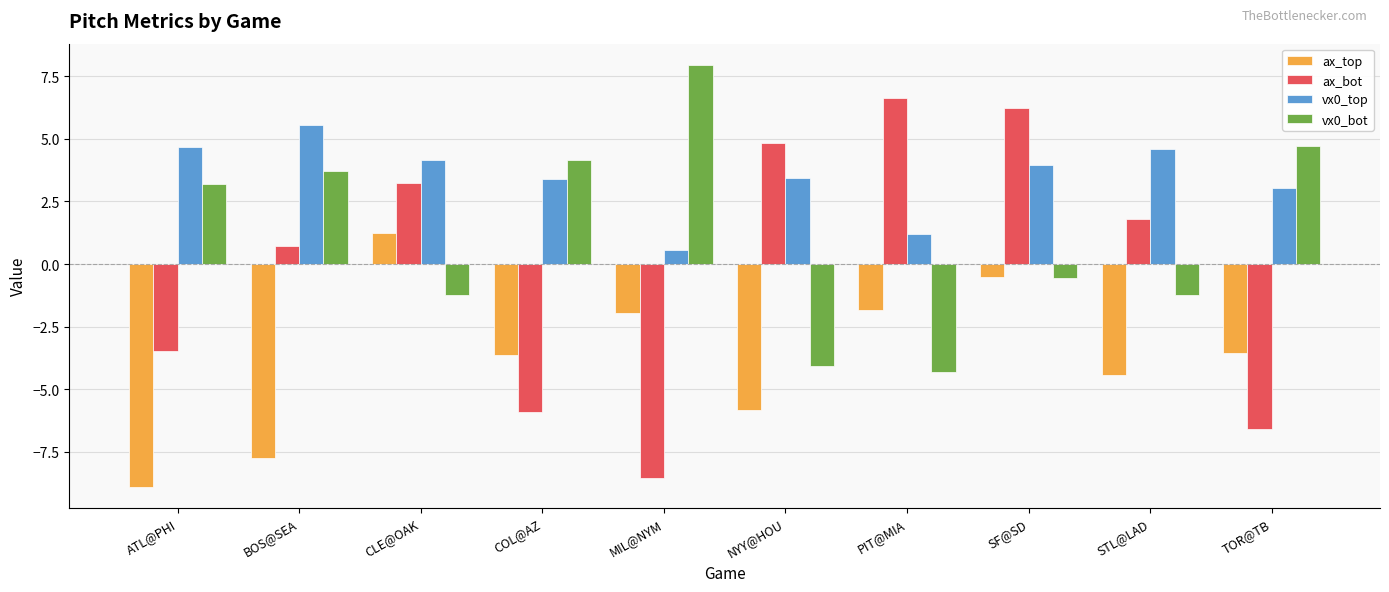

What value does the vx0_top series have at SF@SD?

4.0